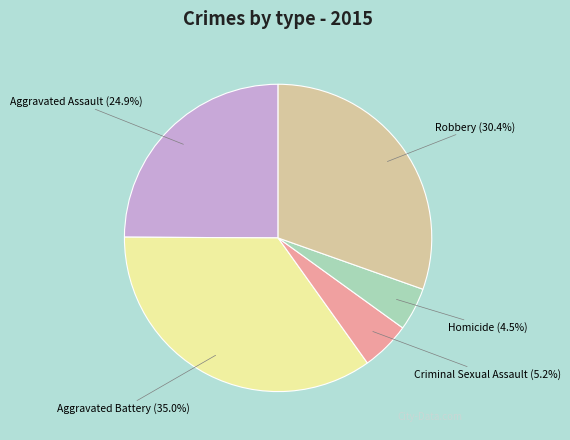

Rank the categories by value from lowest to highest.

Homicide, Criminal Sexual Assault, Aggravated Assault, Robbery, Aggravated Battery